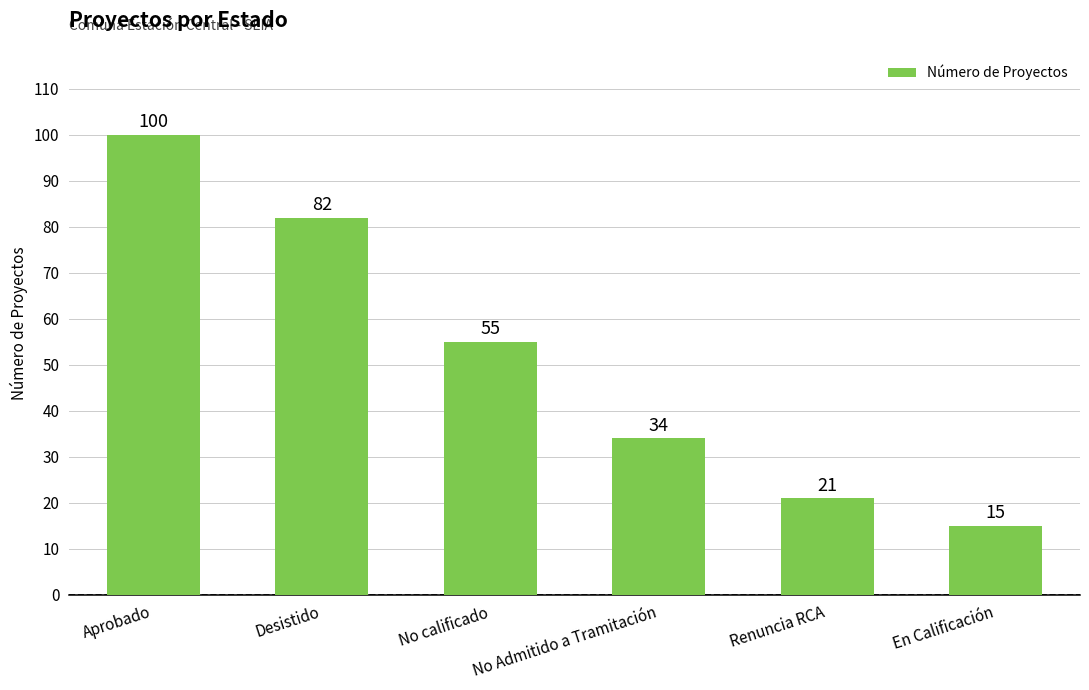

What is the greatest value displayed?

100